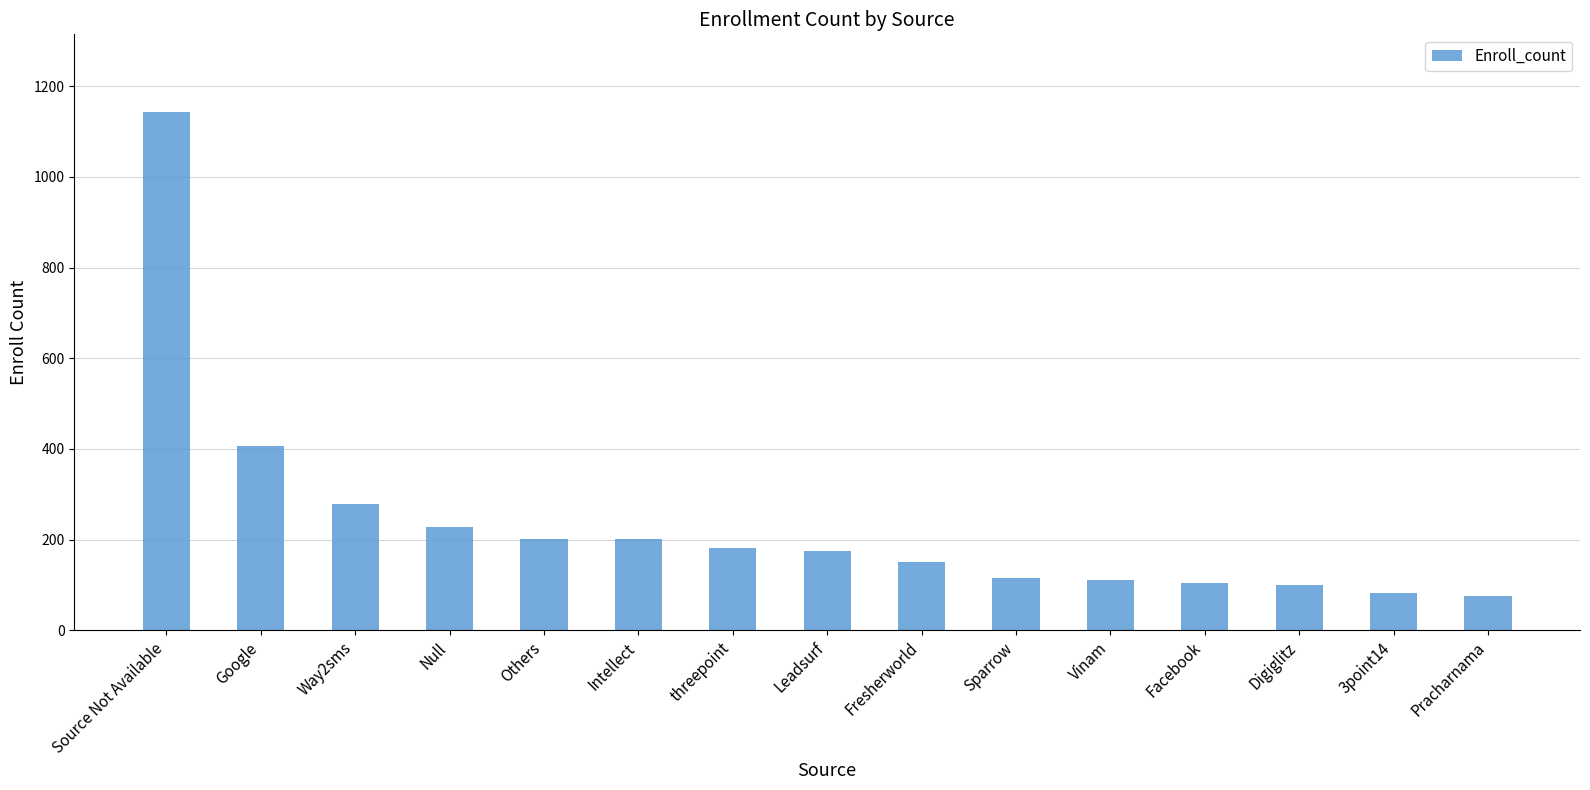

What is the value of the 11th bar from the left?

110